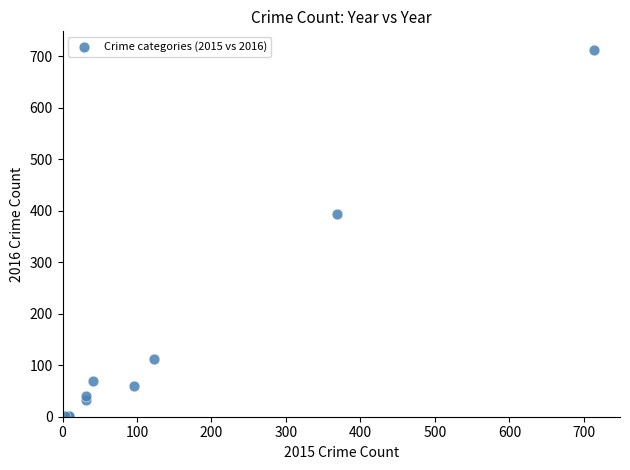

What Y value in the scatter plot is closest to 357?

394